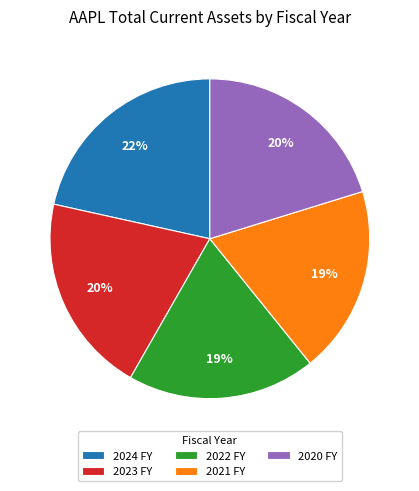

The 2021 FY slice represents 10% of the pie. True or false?

False